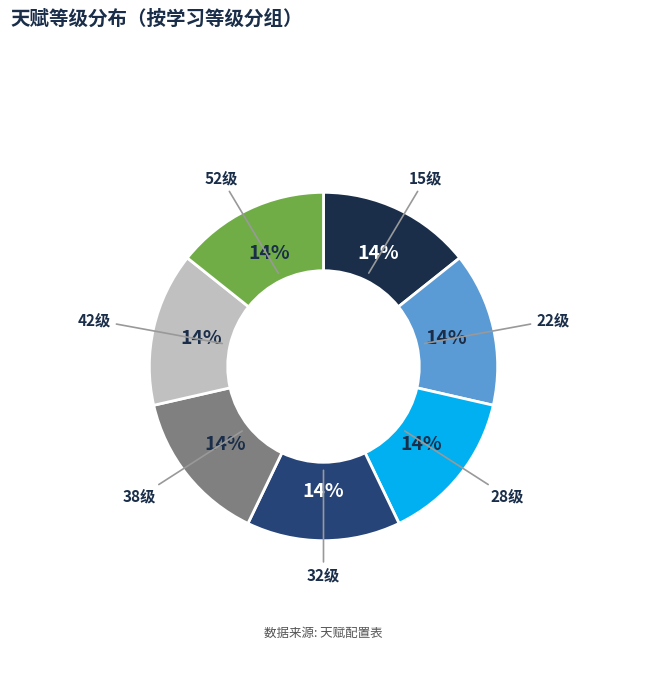

Approximately how many times larger is the value at 42级 compared to 28级?

1.0